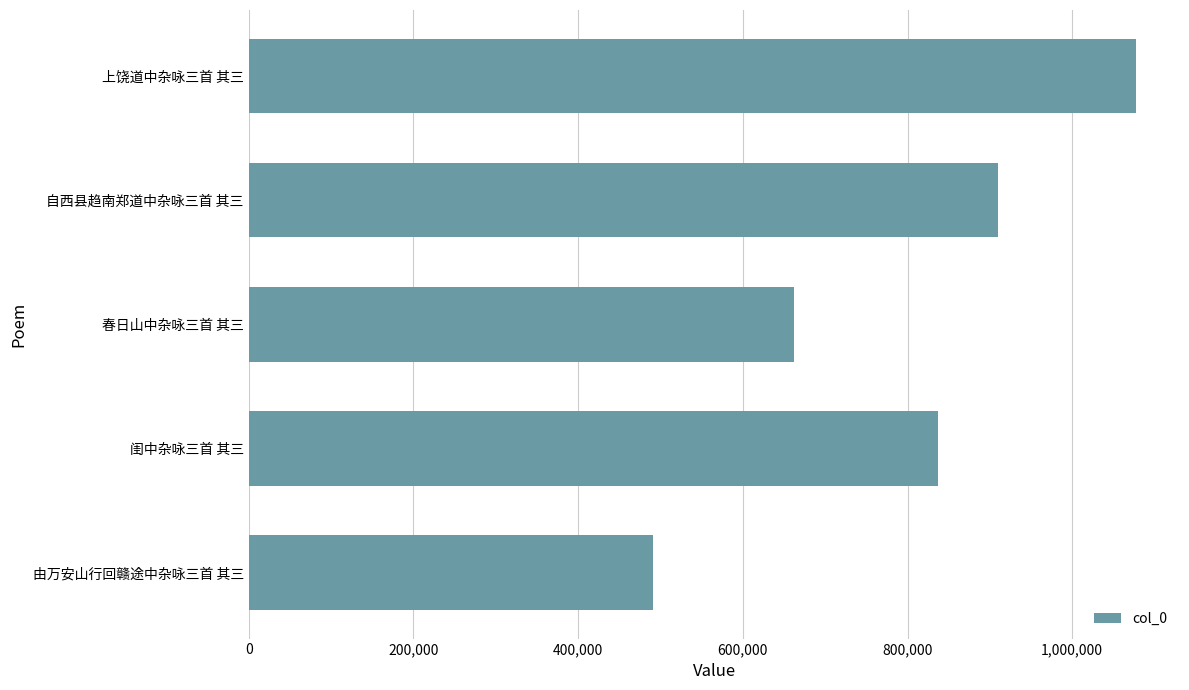

What is the approximate value at 由万安山行回赣途中杂咏三首 其三, to the nearest 50?

490900